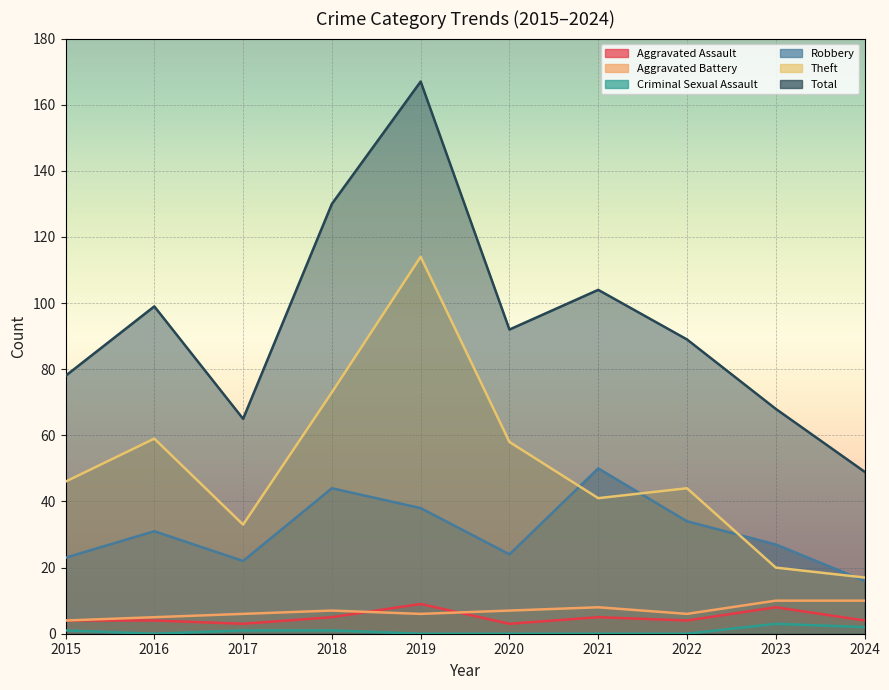

What is the value of the Theft point at the 5th from the left?

114